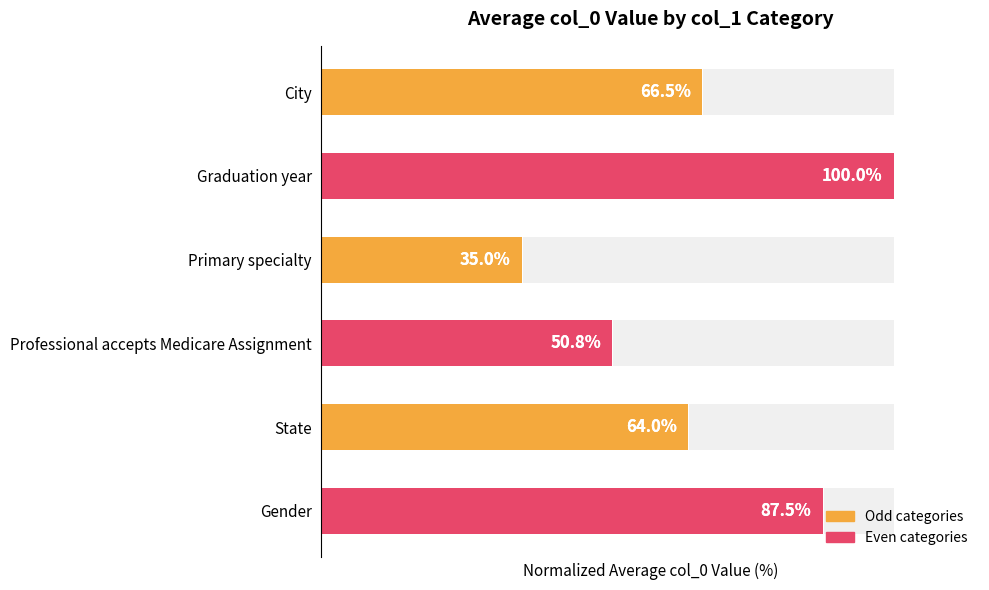

What is the value of the 1st bar from the left?

66.5